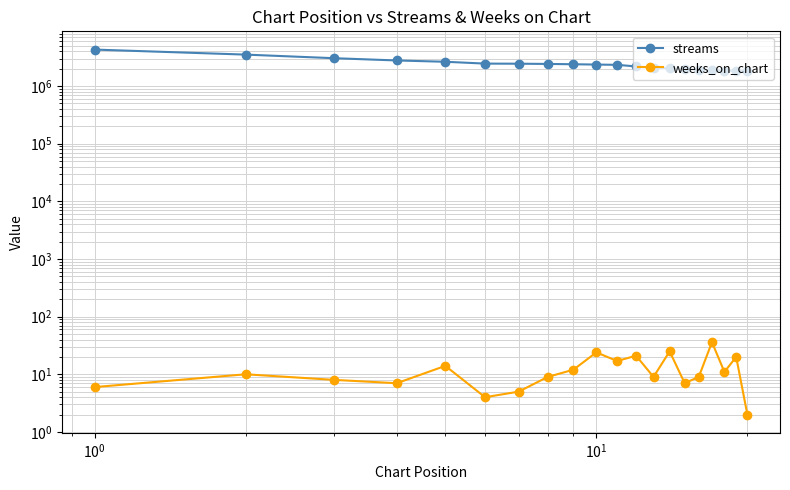

True or false: streams has more than 2 points higher than both neighbors.

False